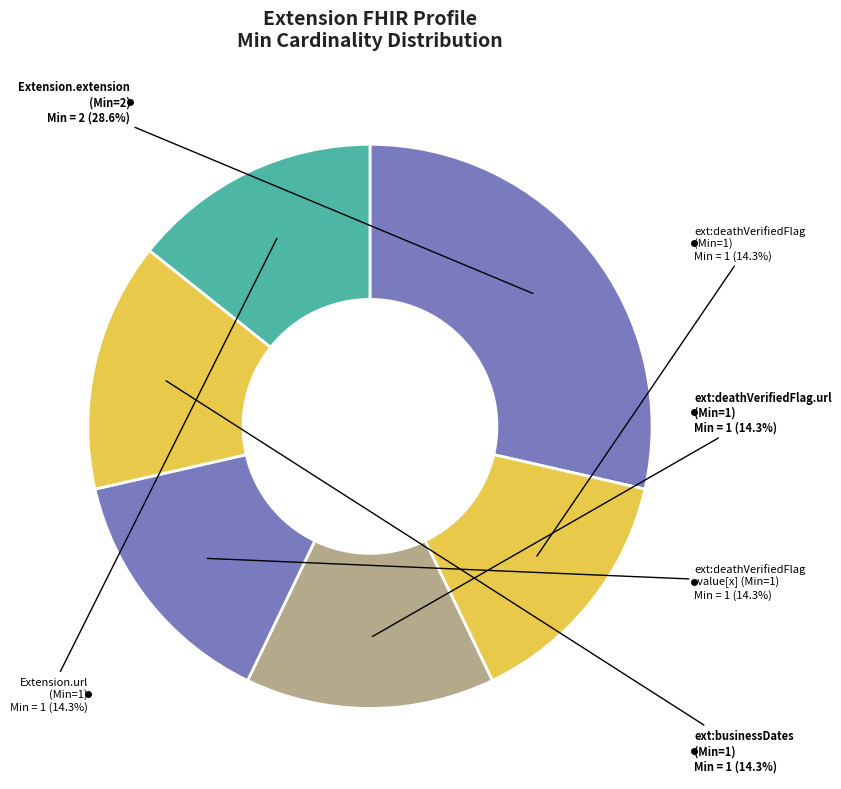

How many segments does this pie chart have?

6